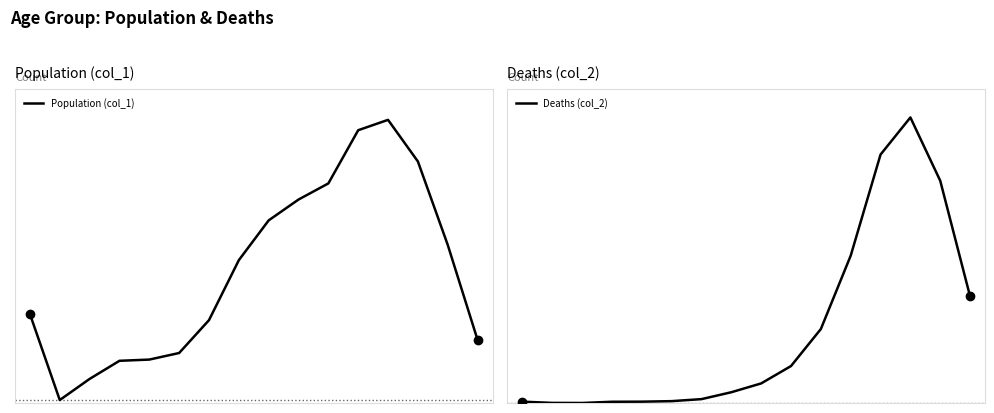

True or false: Population (col_1) and Deaths (col_2) intersect in this chart.

False